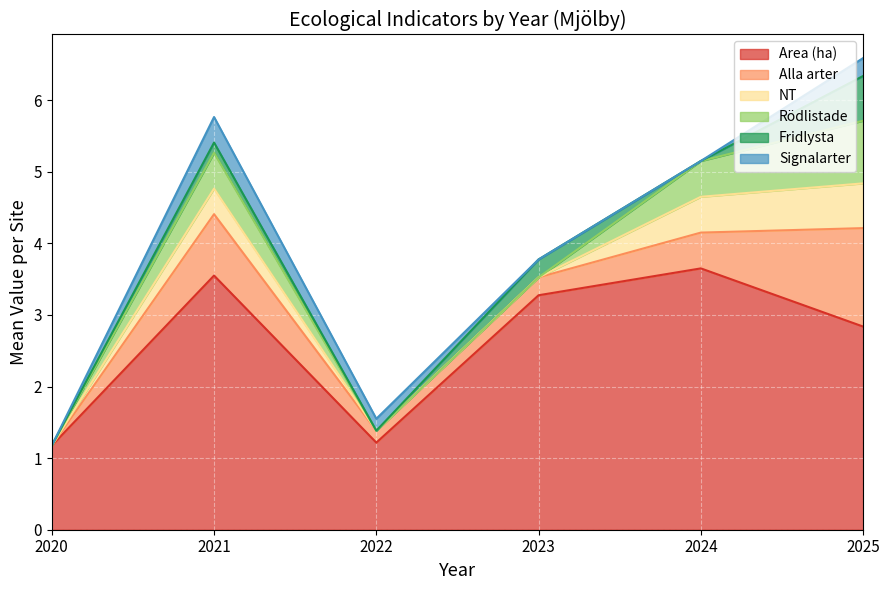

The Signalarter series shows 0.2 at 2025. True or false?

False